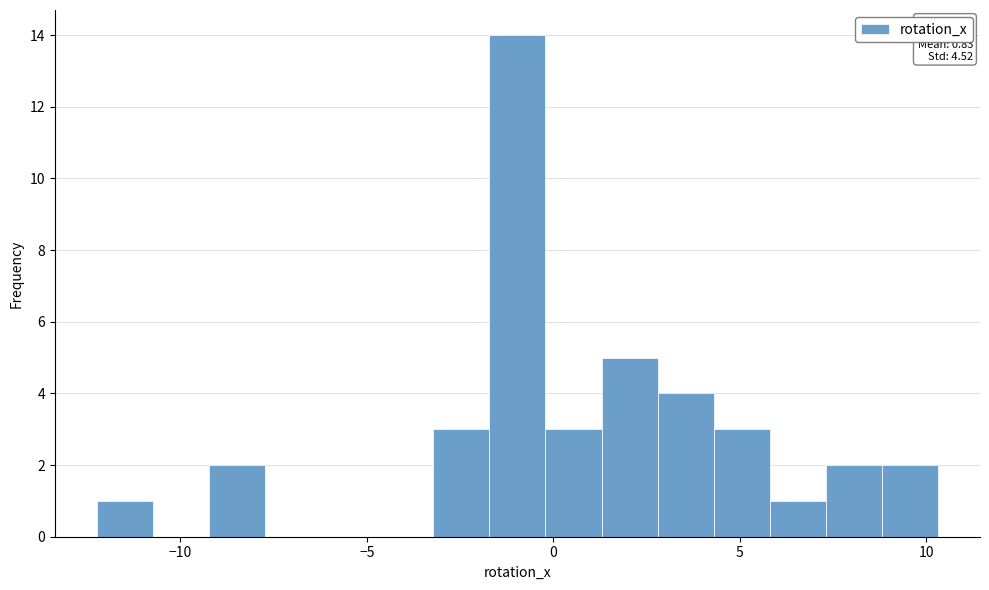

Around what value on the x-axis is the tallest bar? Give the approximate position of its centre, as read against the axis.

-1.0